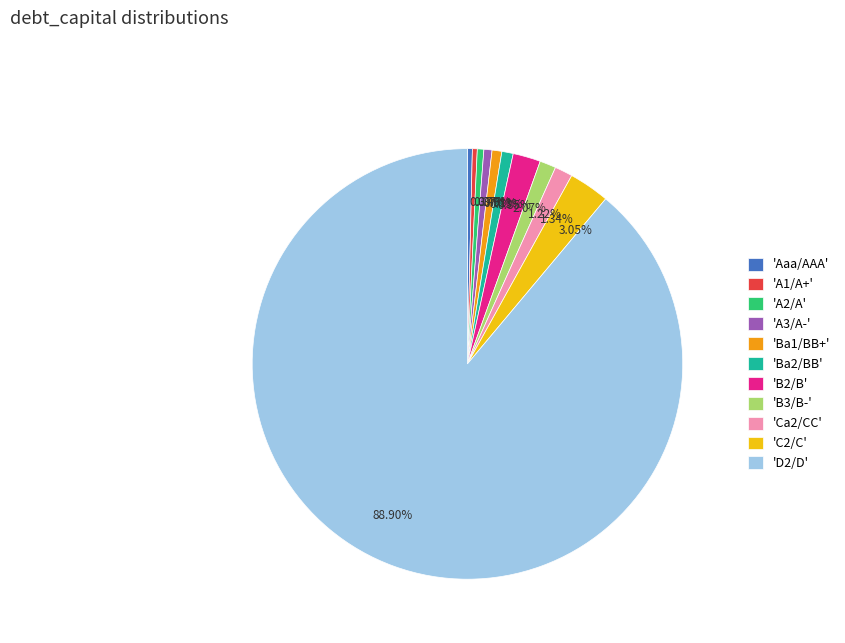

Do 'Aaa/AAA' and 'Ba2/BB' together represent more than half of the pie?

No